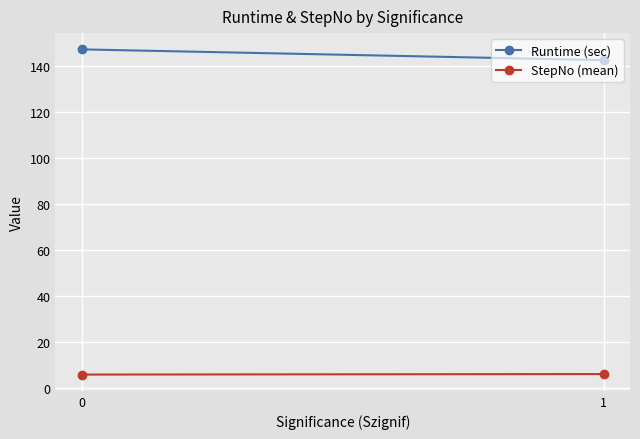

How many distinct data groups are displayed?

2